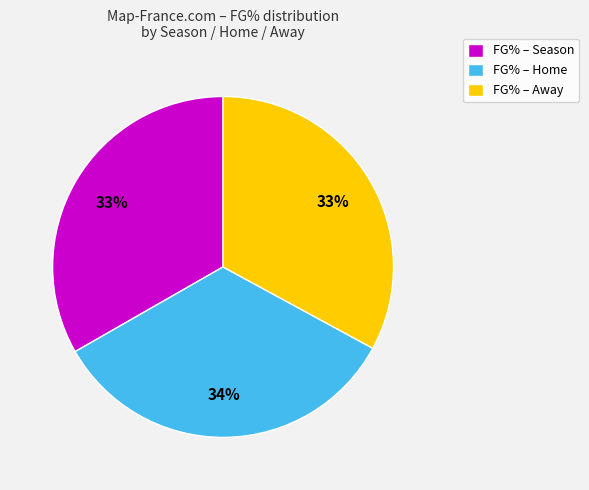

To the nearest percent, what is the difference between the largest and smallest slice percentages?

1%